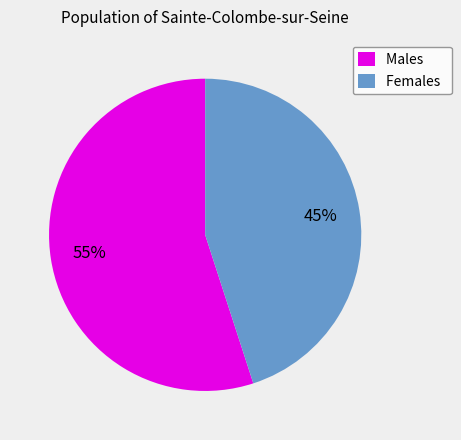

Combined, do Males and Females account for over 50%?

Yes